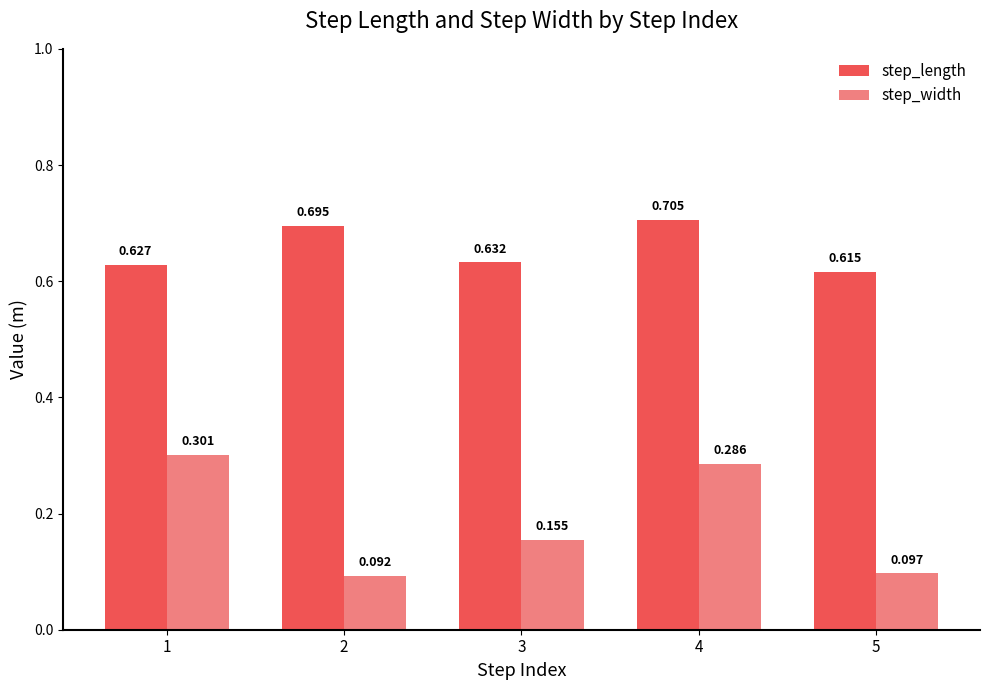

Which series has the largest total across all categories?

step_length